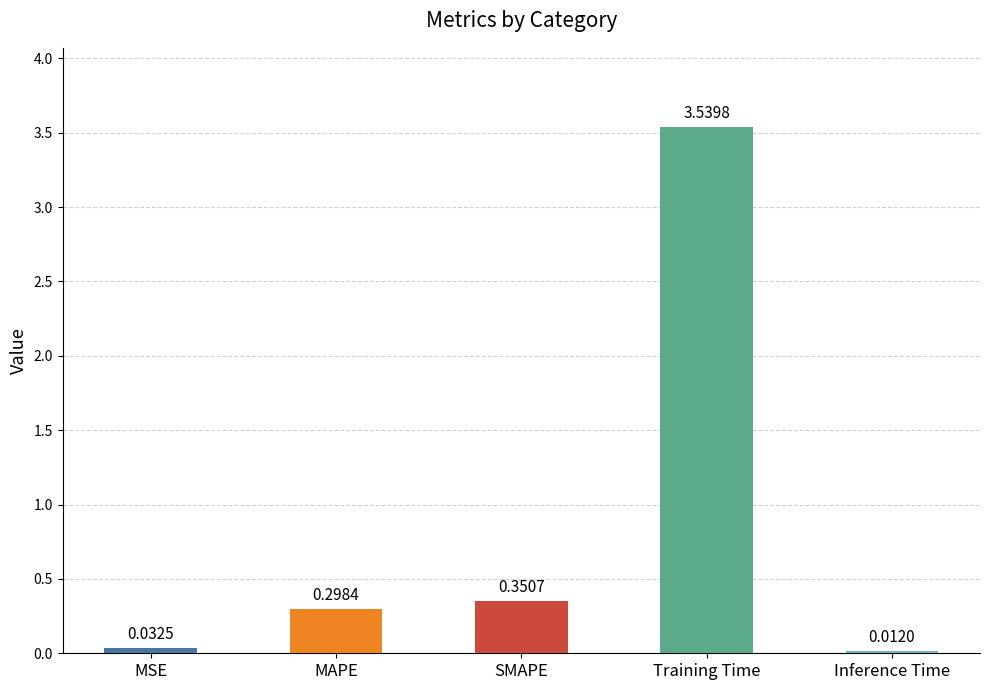

Which label corresponds to the largest value in the chart?

Training Time